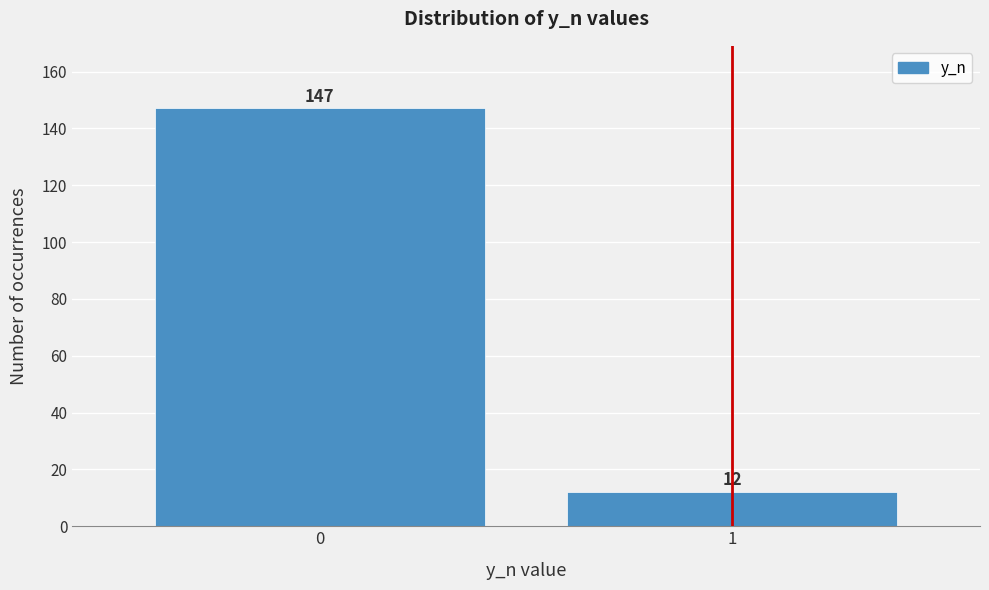

Reading left to right, what are all the values shown in this chart?

147	12